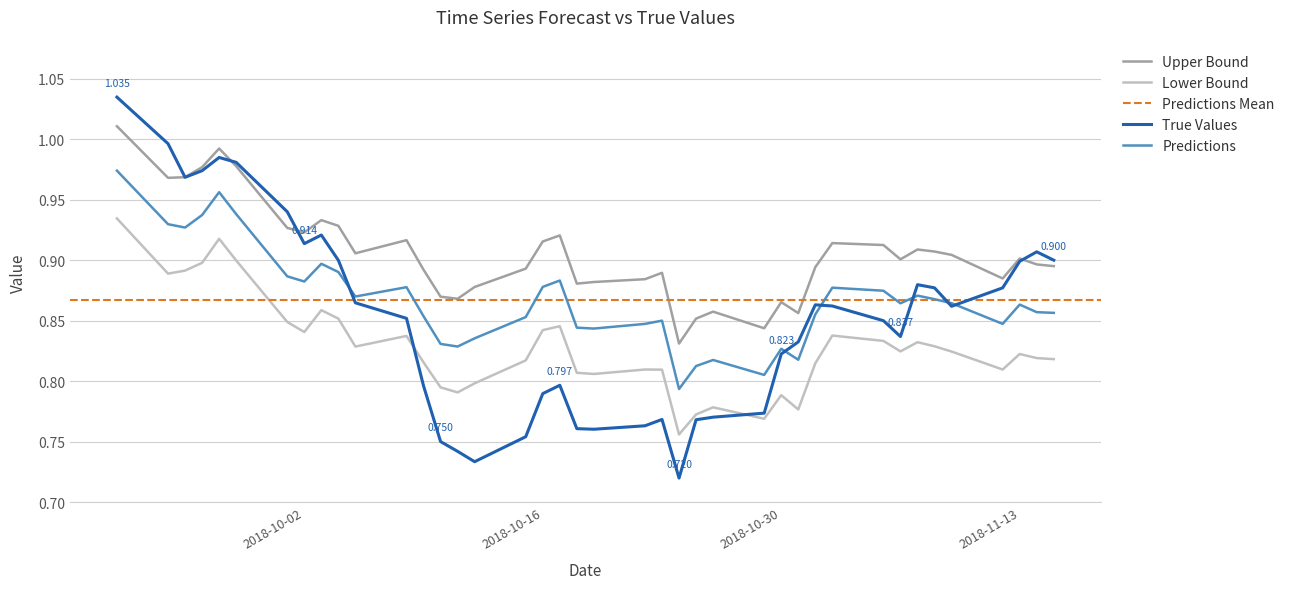

True or false: Predictions and Upper Bound cross at least once.

False